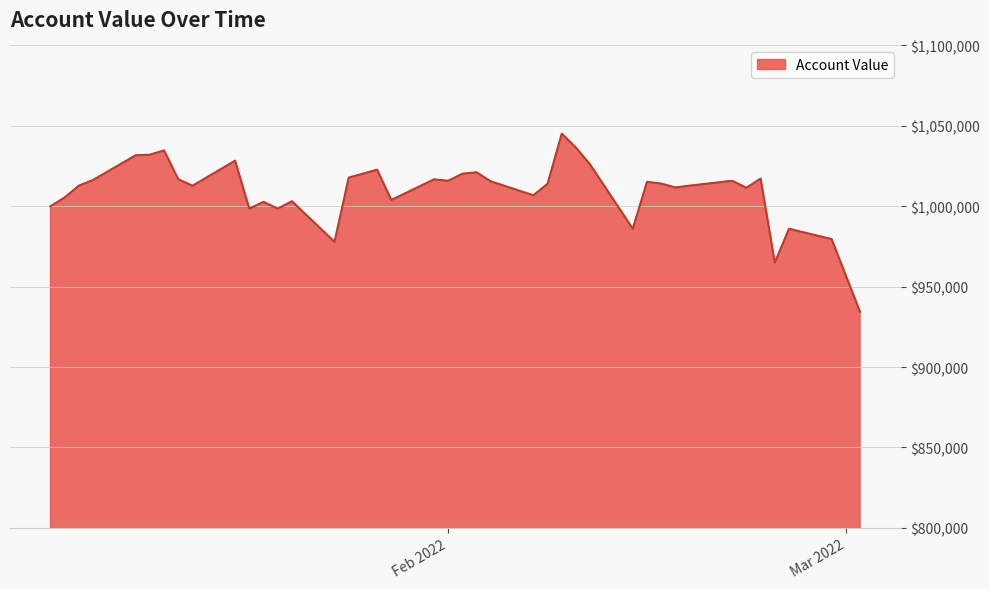

How many lines are shown in the chart?

1